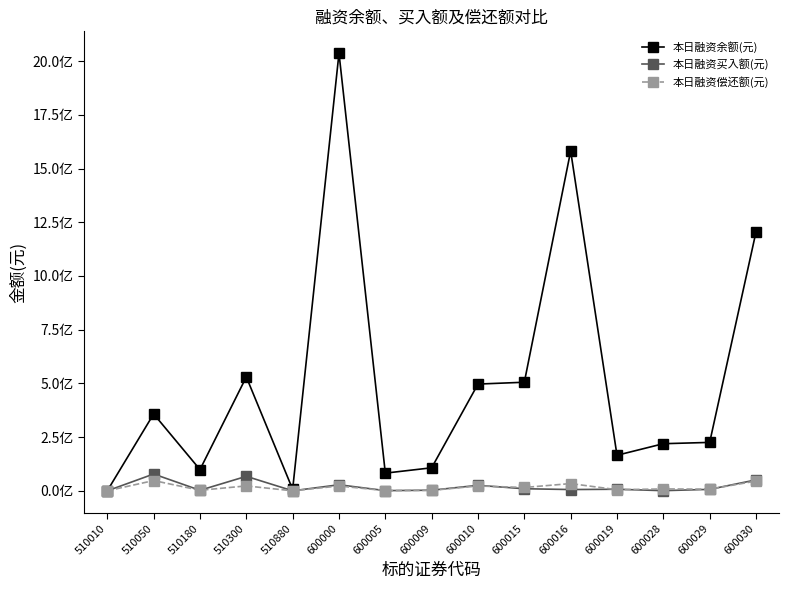

Is this an area chart (filled region under the line)?

No